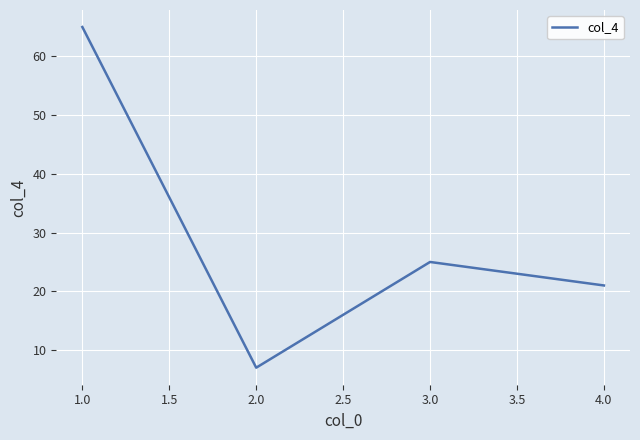

At which label does the data first exceed 25?

1.0